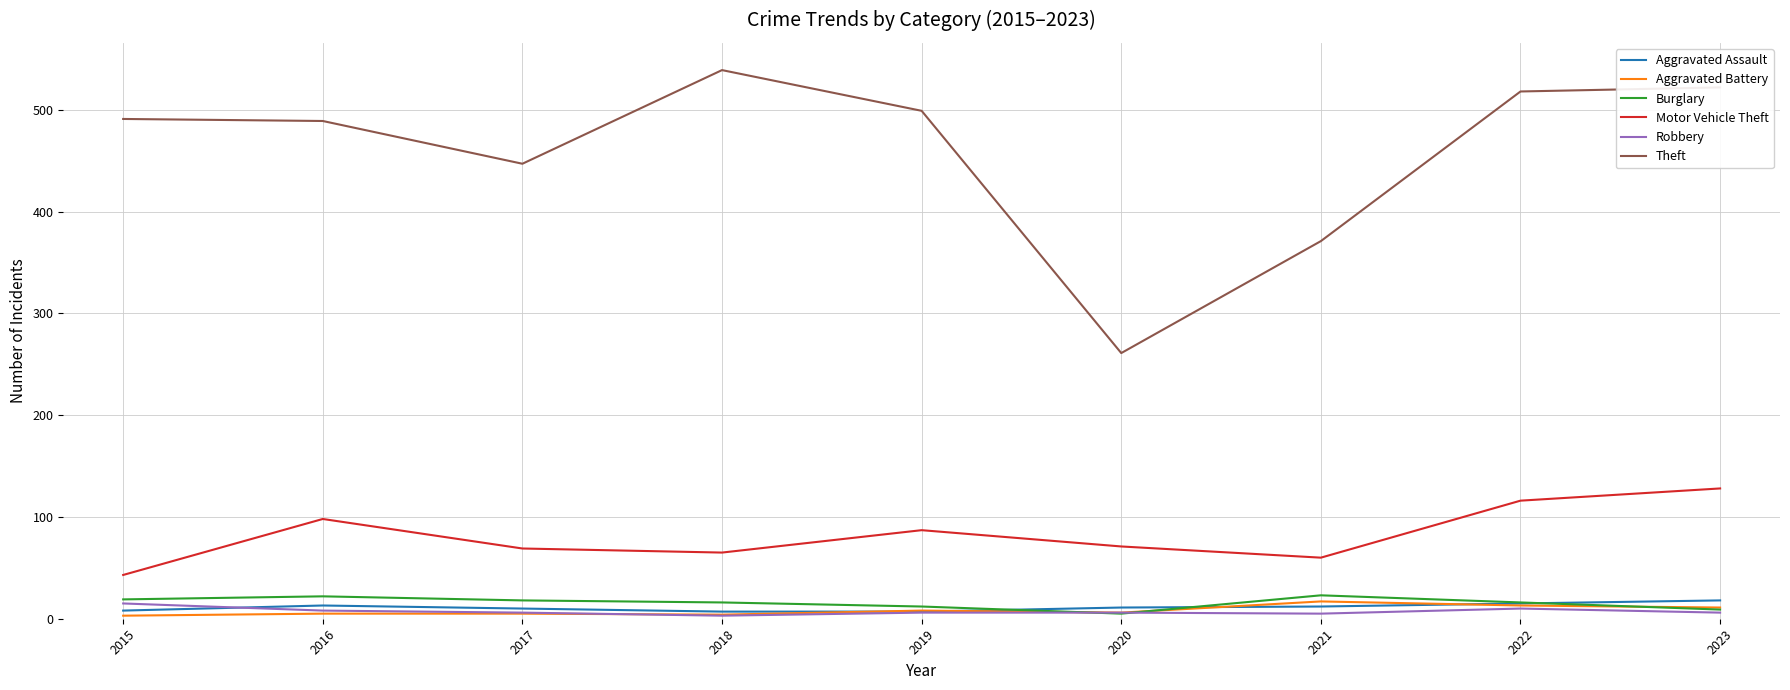

True or false: Robbery and Motor Vehicle Theft intersect in this chart.

False